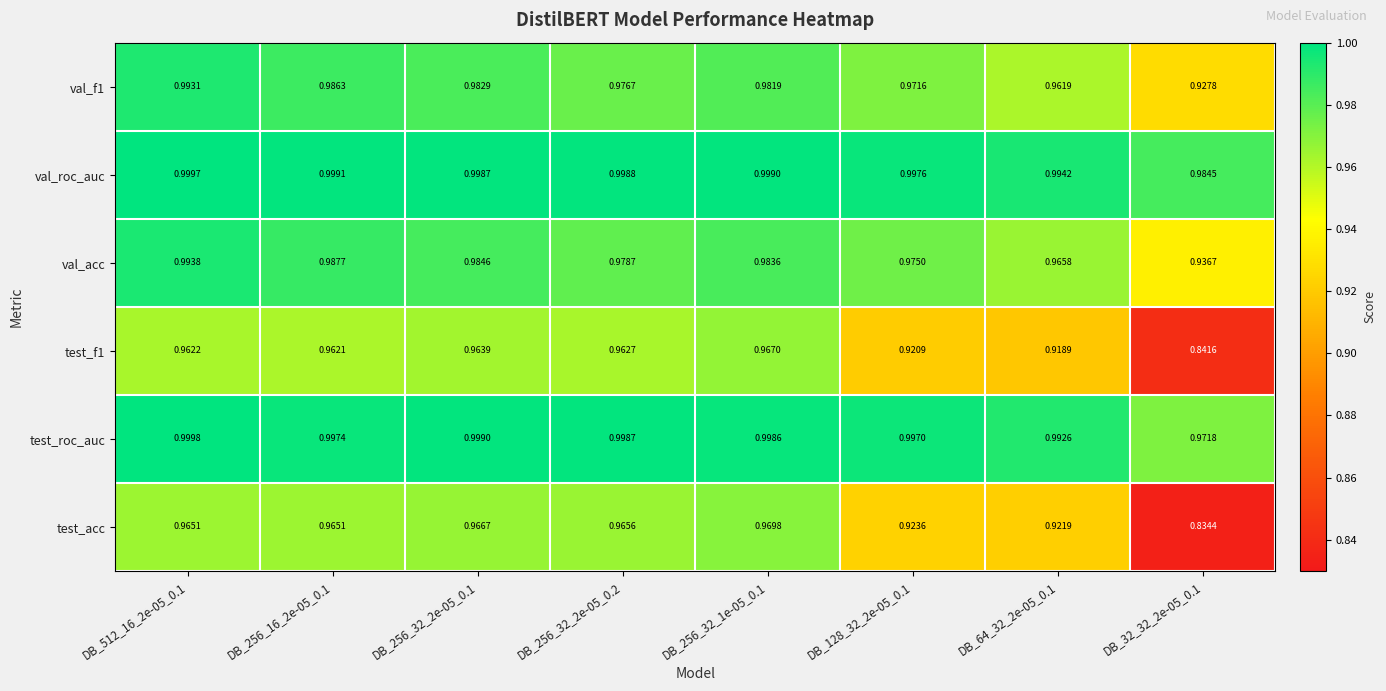

Which series has the widest spread of values?

test_acc